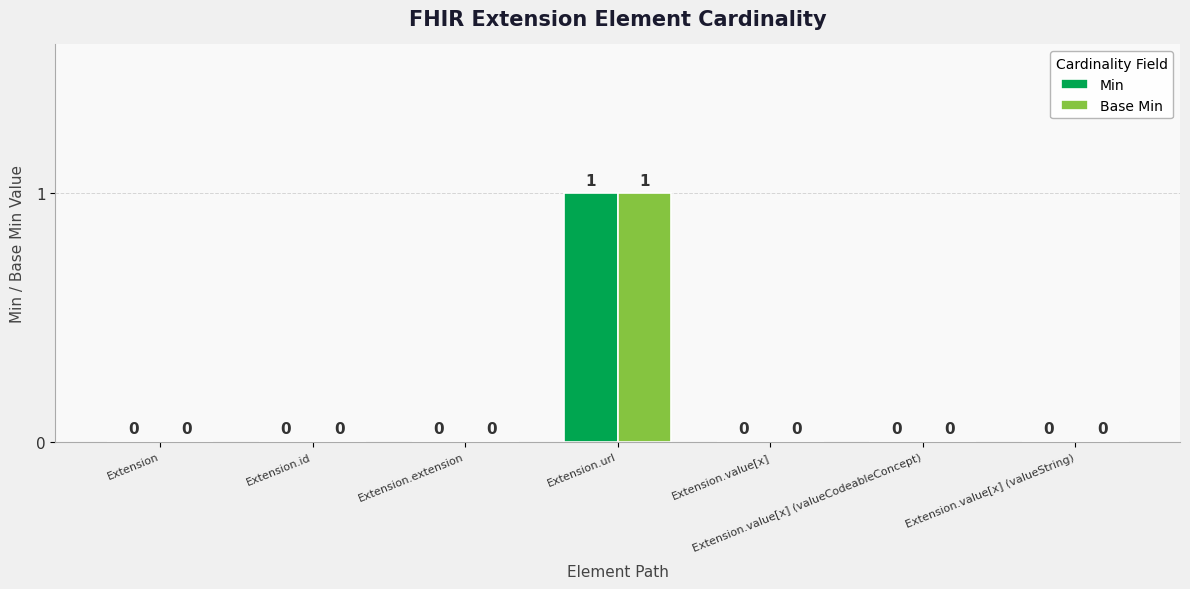

How many Min values are between 0 and 1?

7